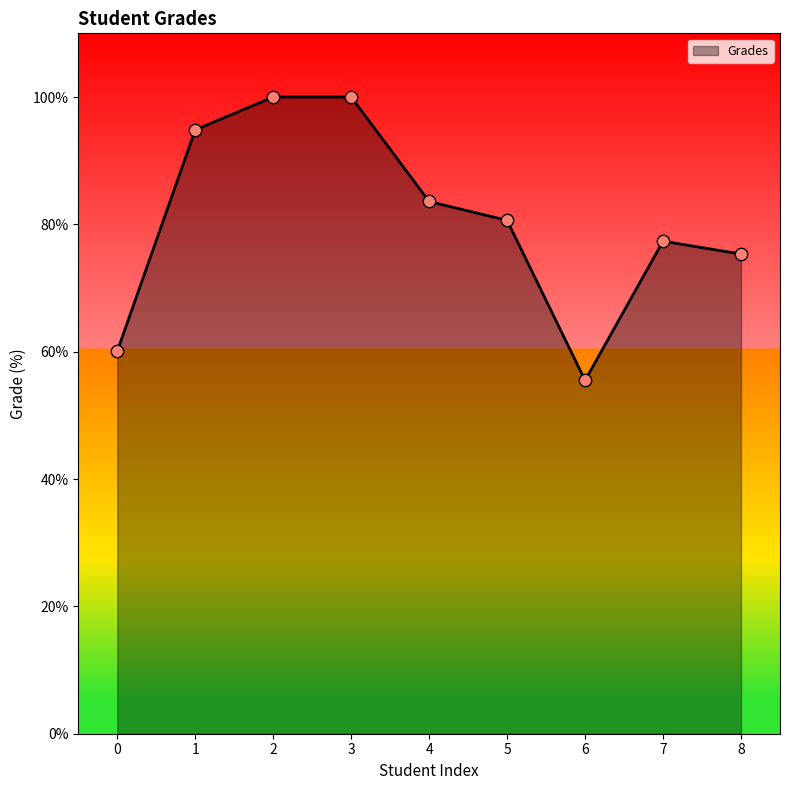

Between 2 and 1, which is larger?

2